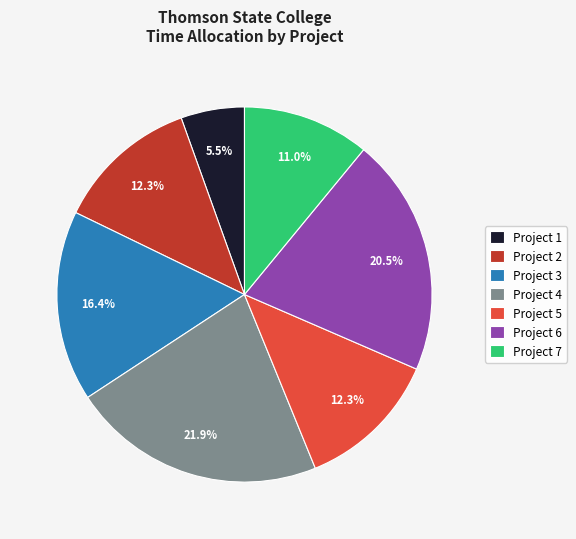

To the nearest percent, what is the difference between the largest and smallest slice percentages?

16%